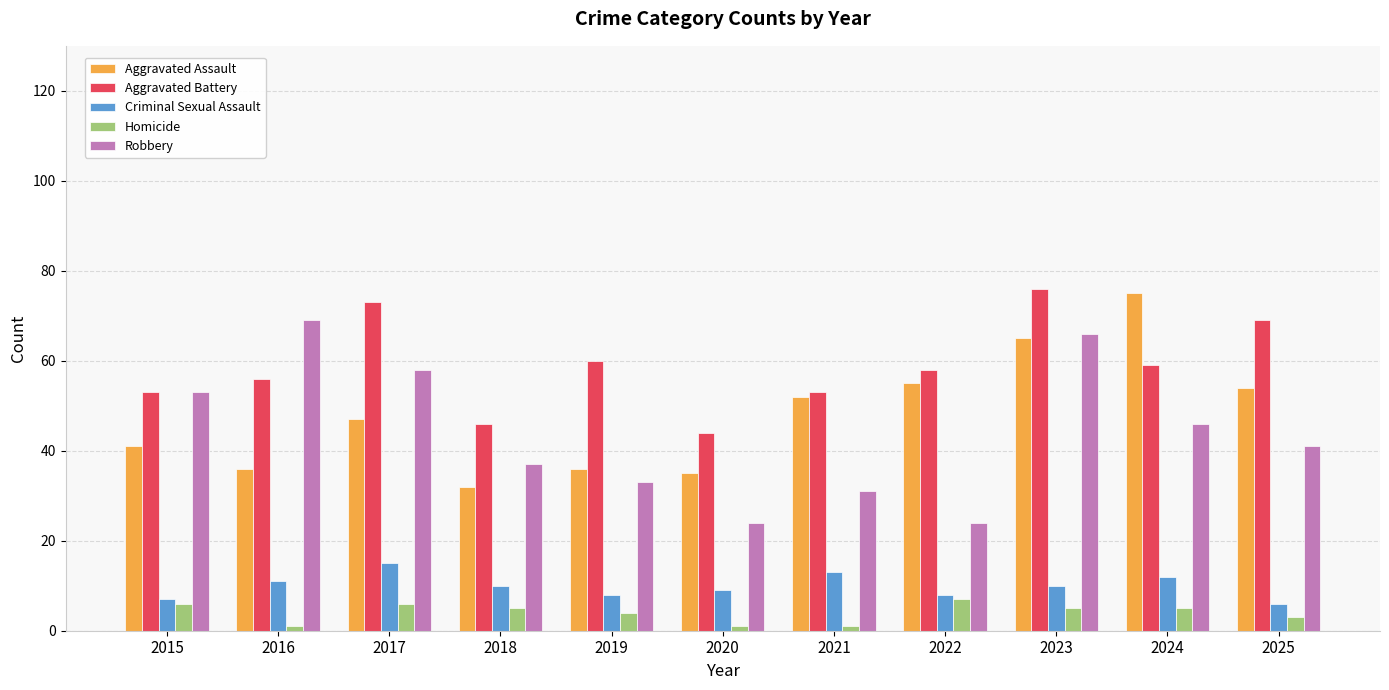

How many groups of bars are there?

11